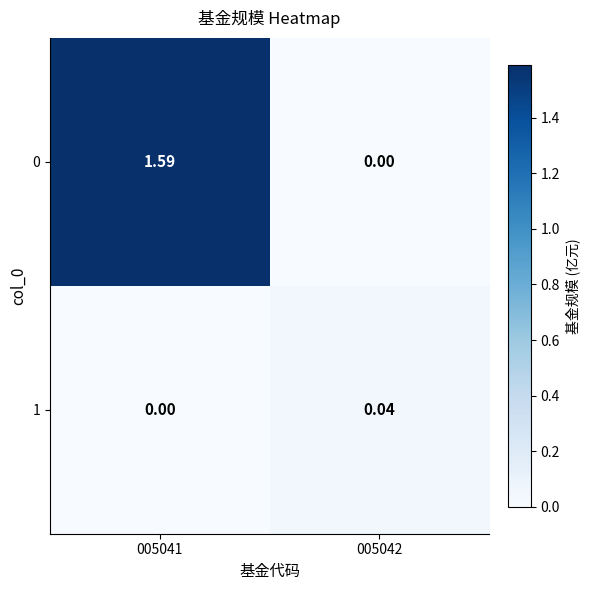

How many data points in 0 are above 1?

1